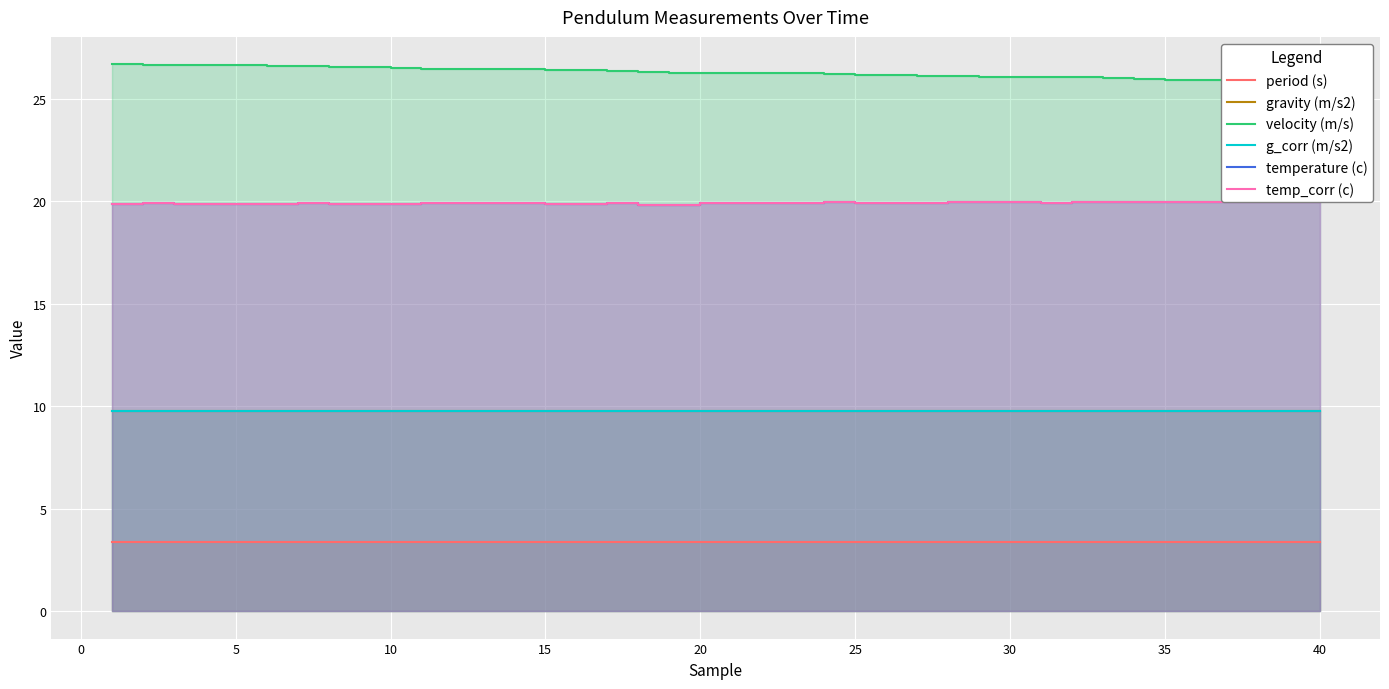

What is the smallest value displayed?

3.4